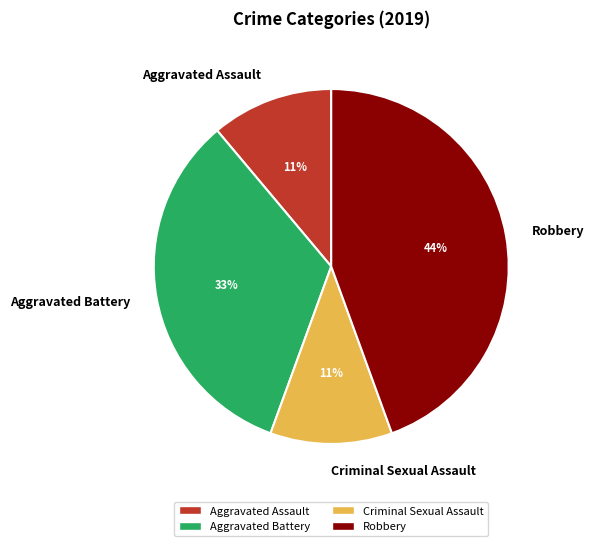

Does any single category account for the majority?

No